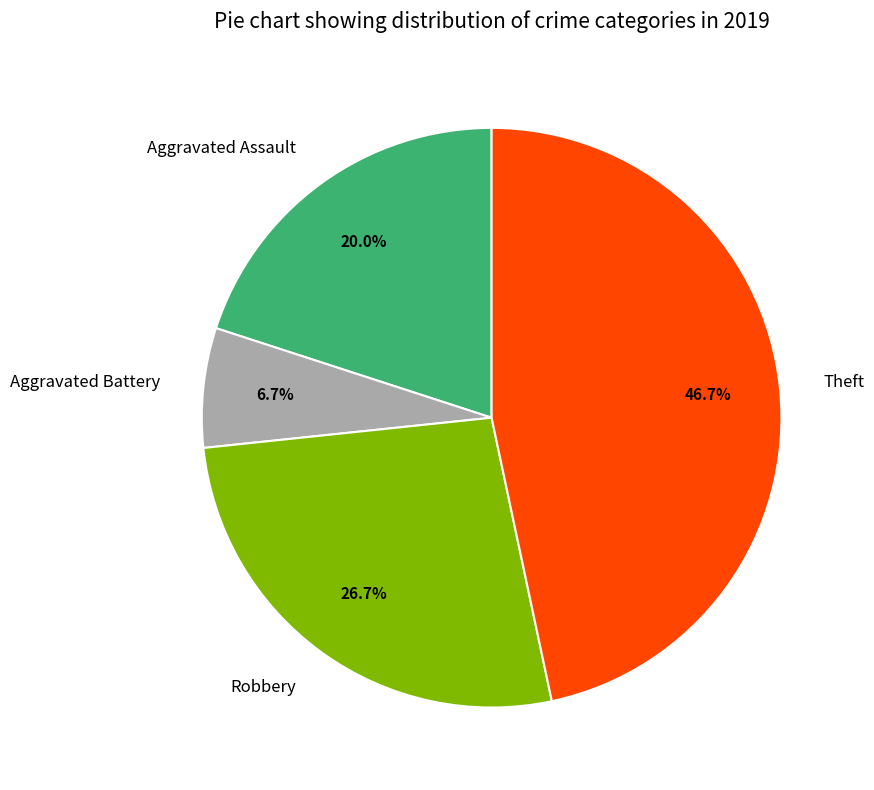

What is the smallest slice in the pie chart?

Aggravated Battery